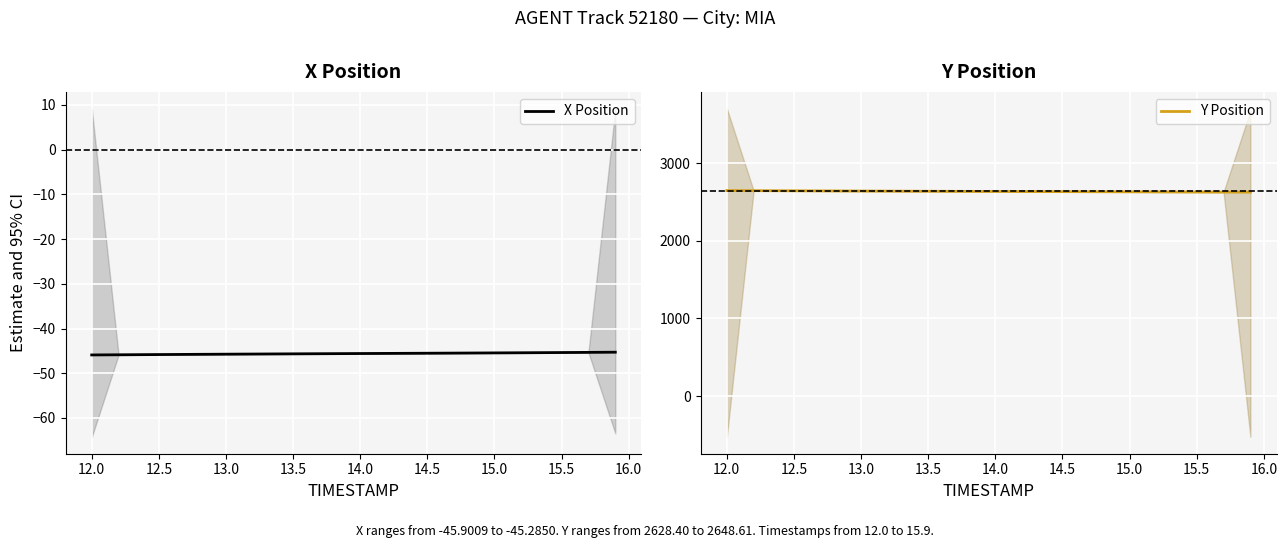

Count the number of categories in the chart.

40